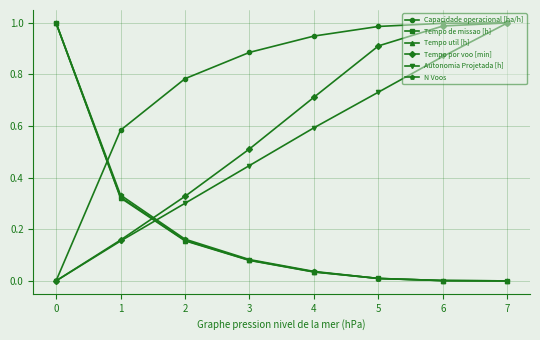

What is the total value across all series at 4?

2.4